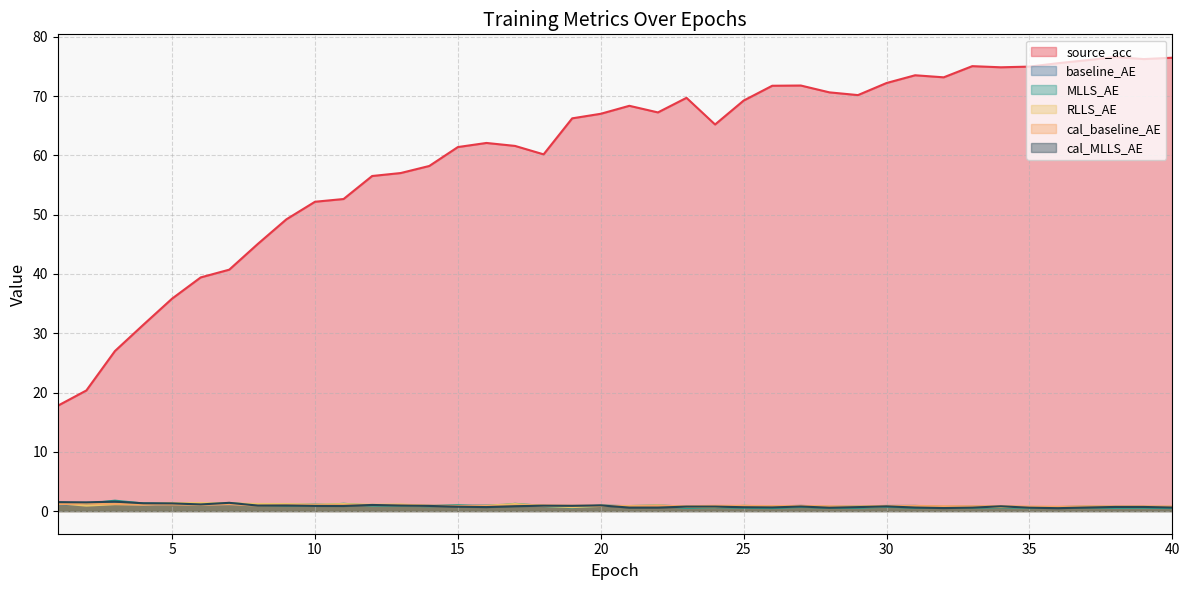

At which category does baseline_AE reach its first local valley?

4